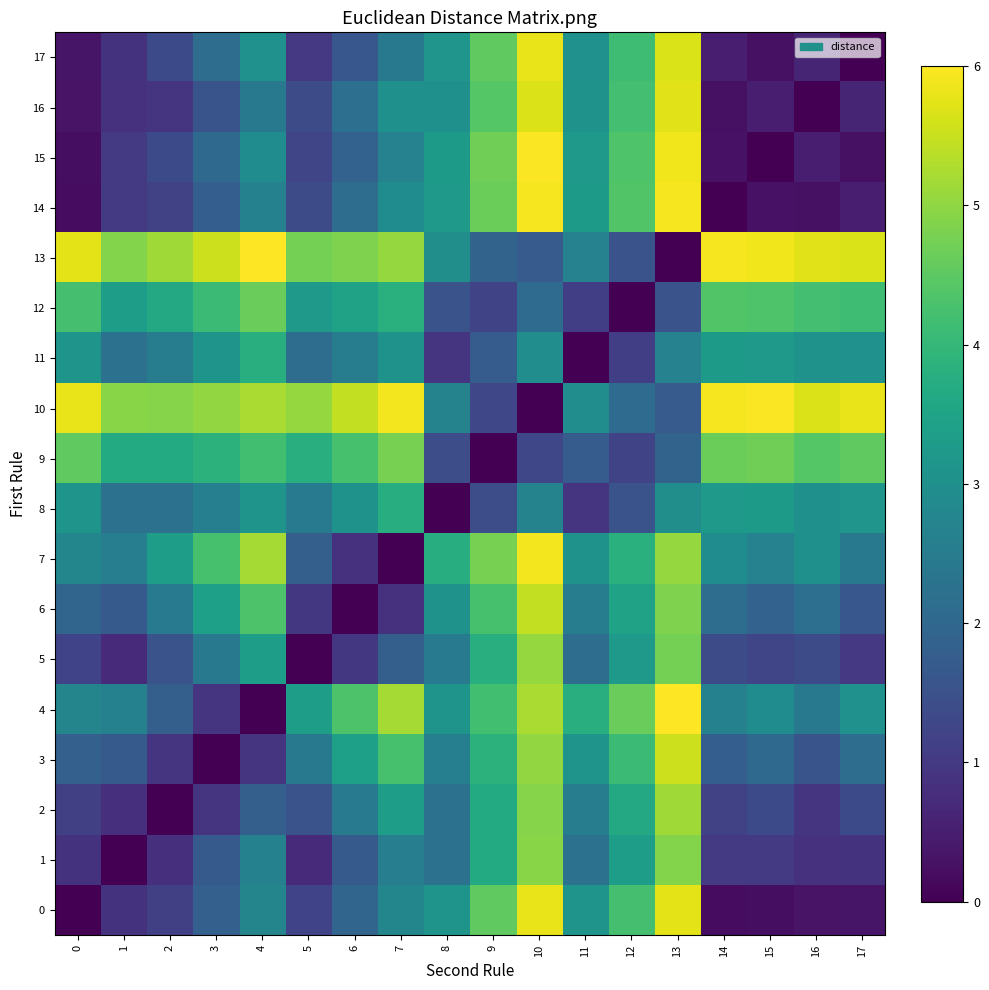

Rank the series at 0 from lowest to highest value.

0, 14, 15, 16, 17, 1, 2, 5, 3, 6, 4, 7, 11, 8, 12, 9, 13, 10